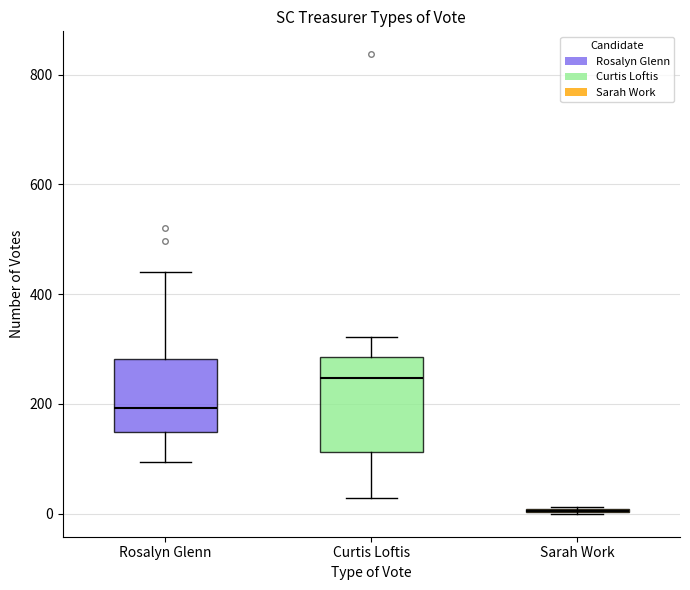

Reading left to right, transcribe this box plot: for each box, give where its median line is, the range the box spans, and where its two whiskers end, as read against the y-axis. The values are not printed on the chart, so give them approximately, as read against the axis.

Rosalyn Glenn: median 200, box 140 to 280, whiskers 100 to 440
Curtis Loftis: median 240, box 120 to 280, whiskers 20 to 320
Sarah Work: box collapsed to a line at 0, whiskers 0 to 20